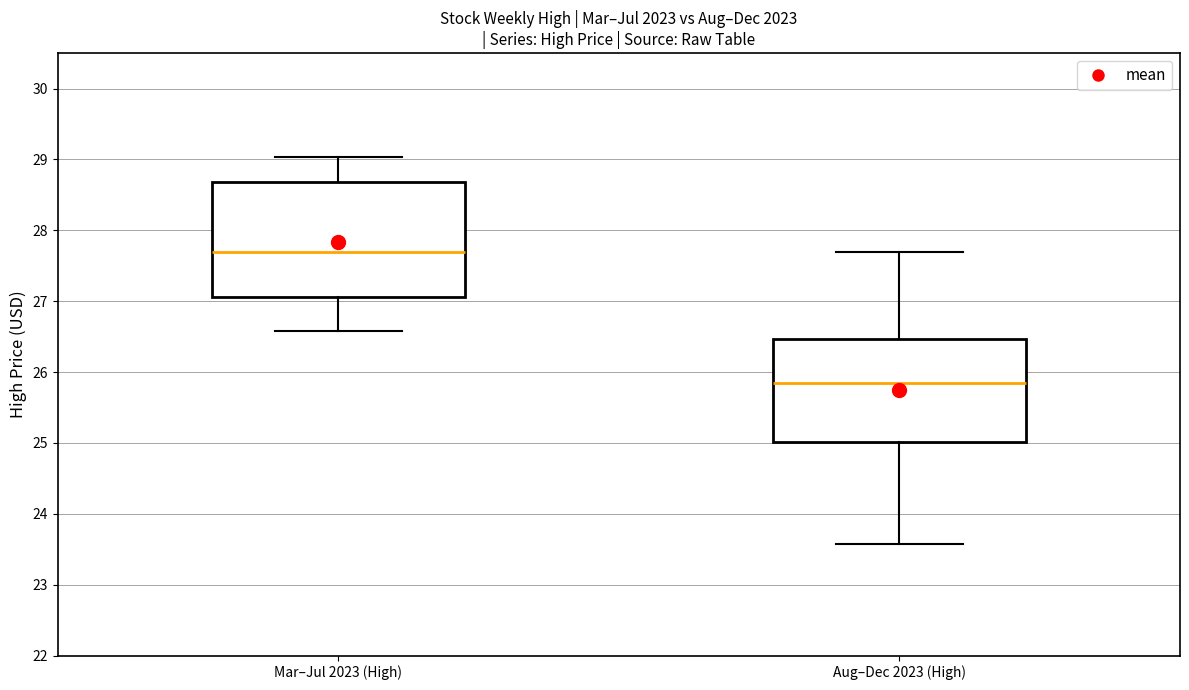

Which box is the tallest, from its lower edge to its upper edge?

Mar–Jul 2023 (High)